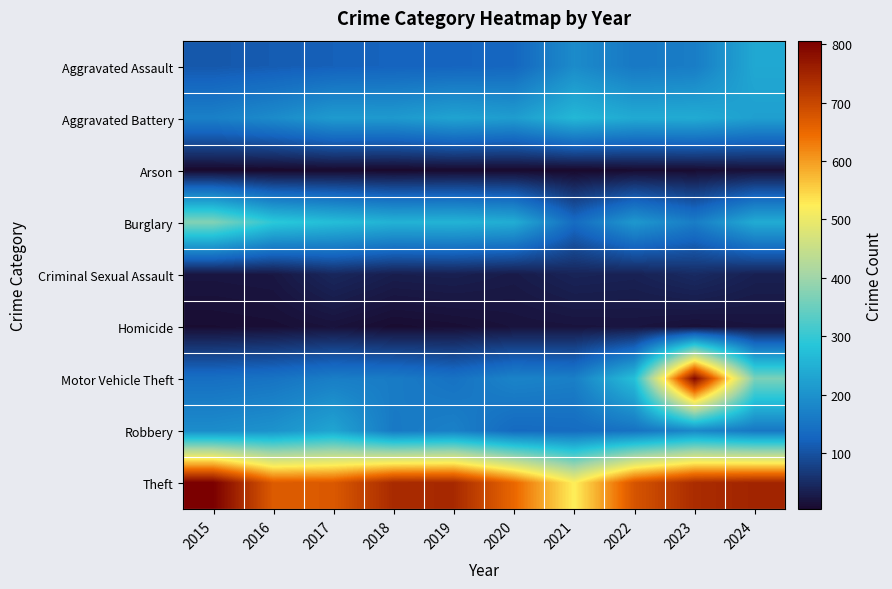

Rank the series by their maximum value, from lowest to highest.

Arson, Homicide, Criminal Sexual Assault, Robbery, Aggravated Assault, Aggravated Battery, Burglary, Motor Vehicle Theft, Theft